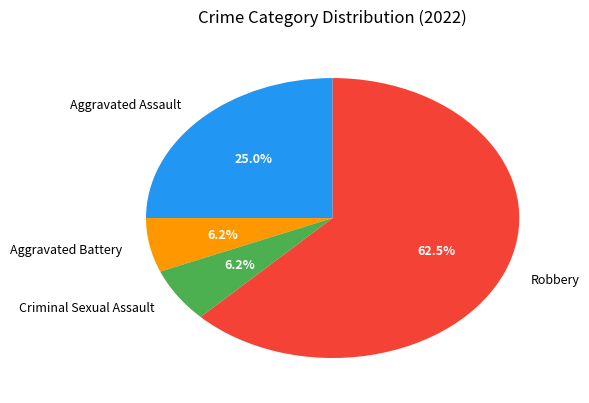

Is the sum of Aggravated Battery and Aggravated Assault greater than half?

No